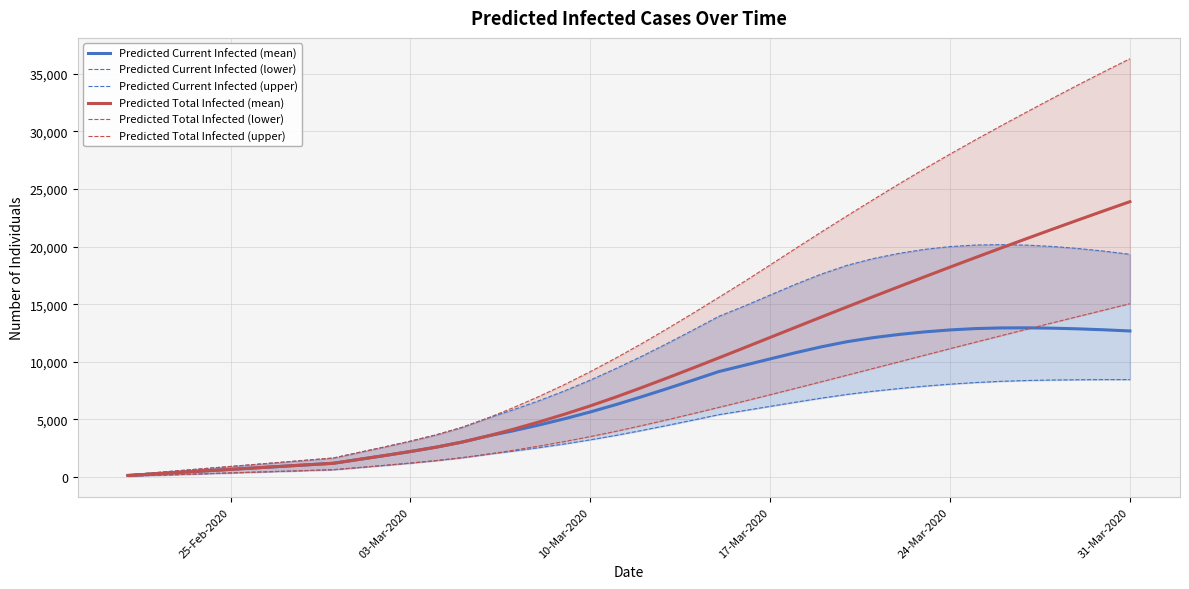

What is the maximum value for Predicted Total Infected (upper)?

36297